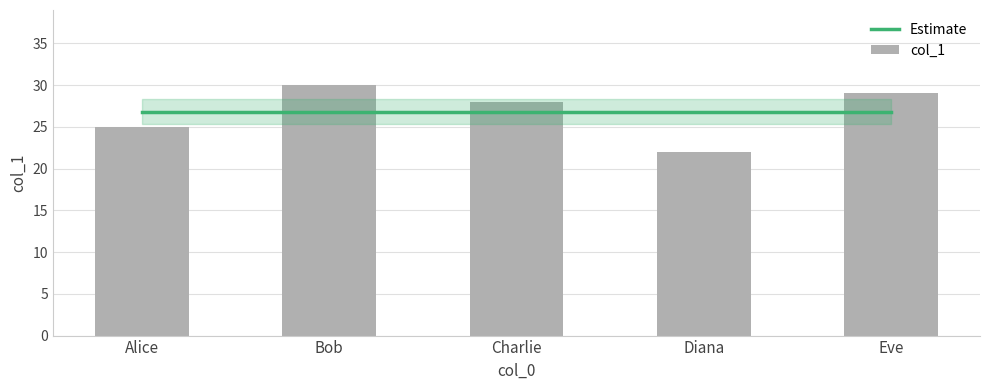

Reading right to left, what are all the values shown in this chart?

Eve=29	Diana=22	Charlie=28	Bob=30	Alice=25